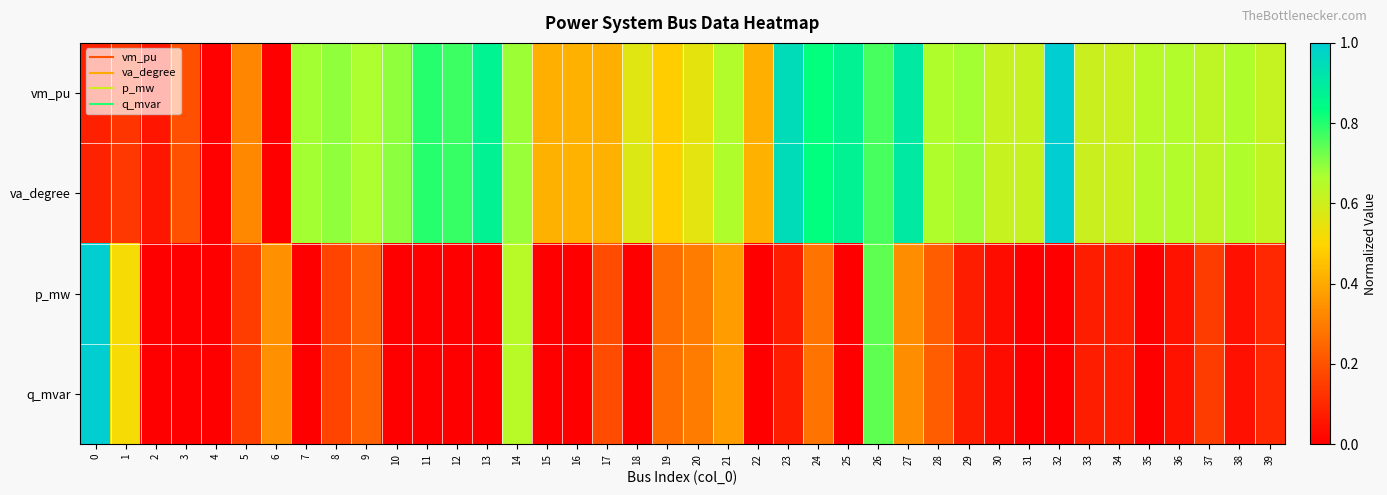

What is the difference between the highest and lowest values at 9?

0.4